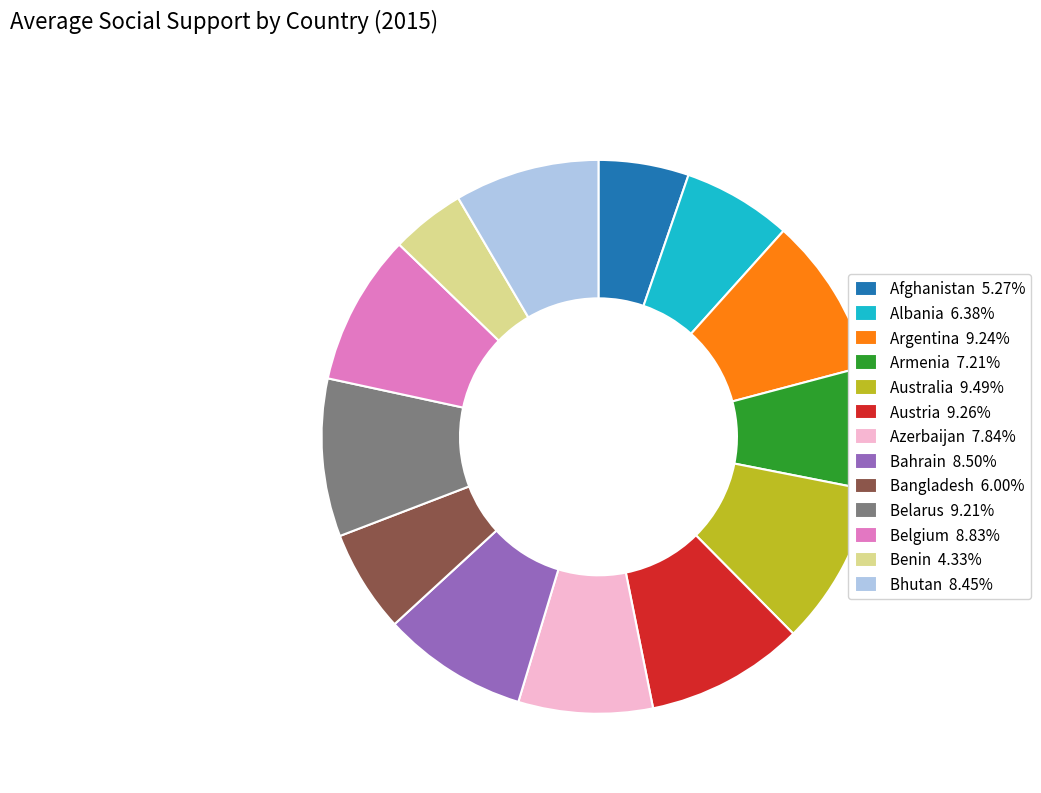

Is it true that Azerbaijan is 8% of the pie?

True